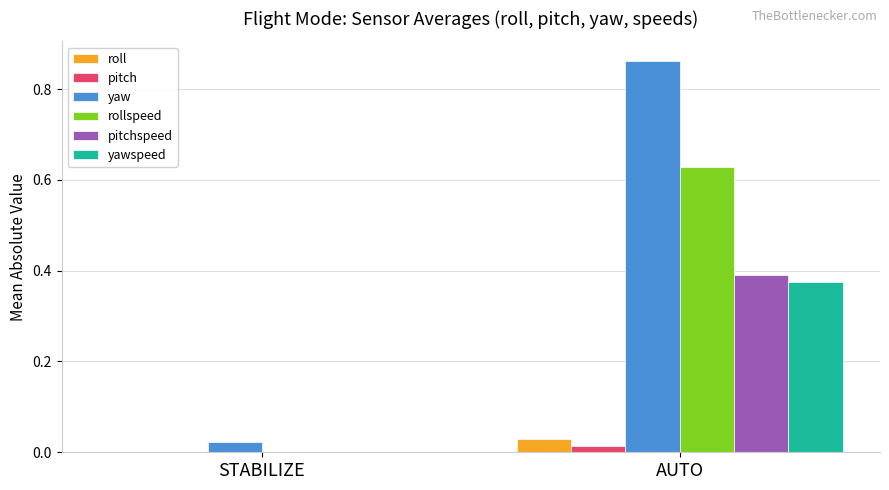

What are all the series names shown in the legend?

roll, pitch, yaw, rollspeed, pitchspeed, yawspeed